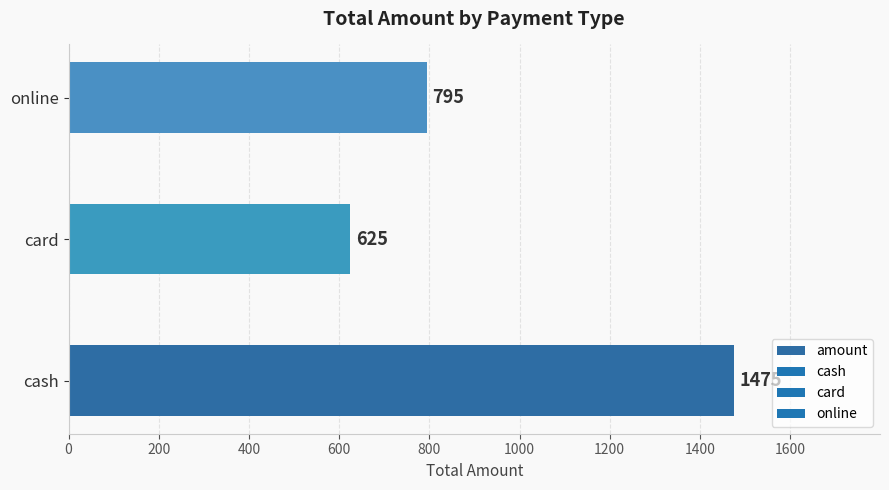

Reading top to bottom, what are all the values shown in this chart?

795	625	1475